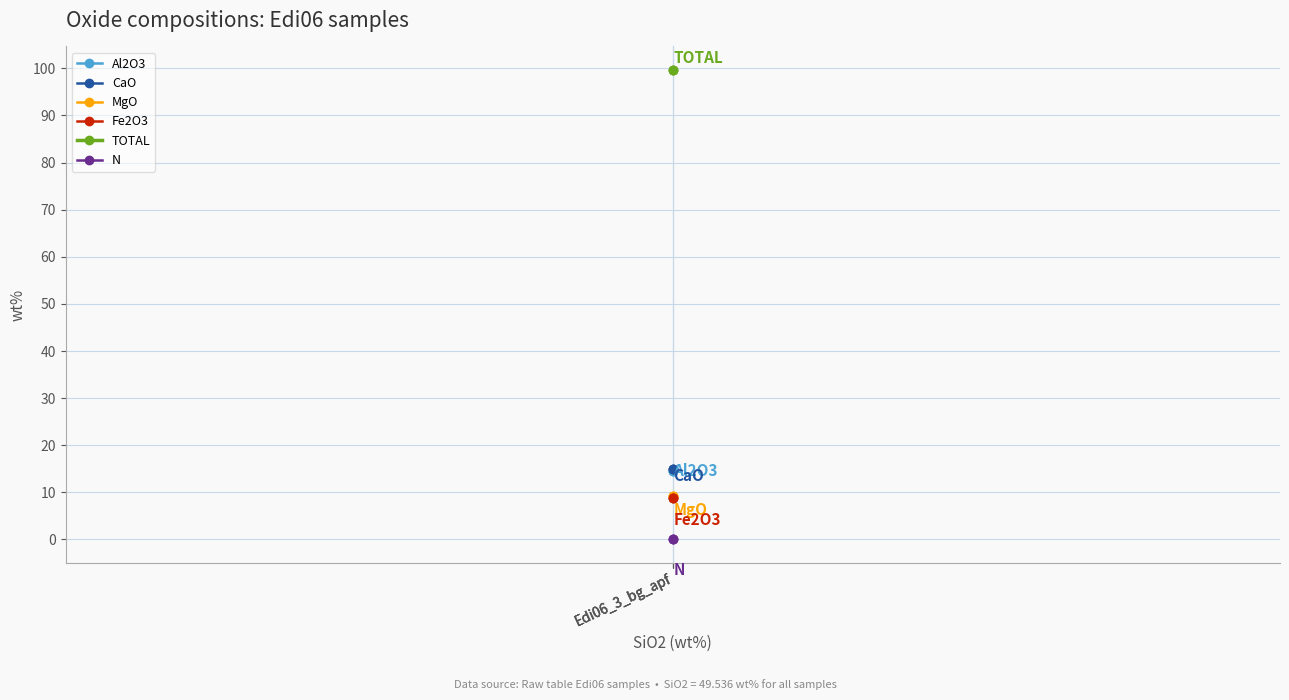

How many data points does each series have?

3